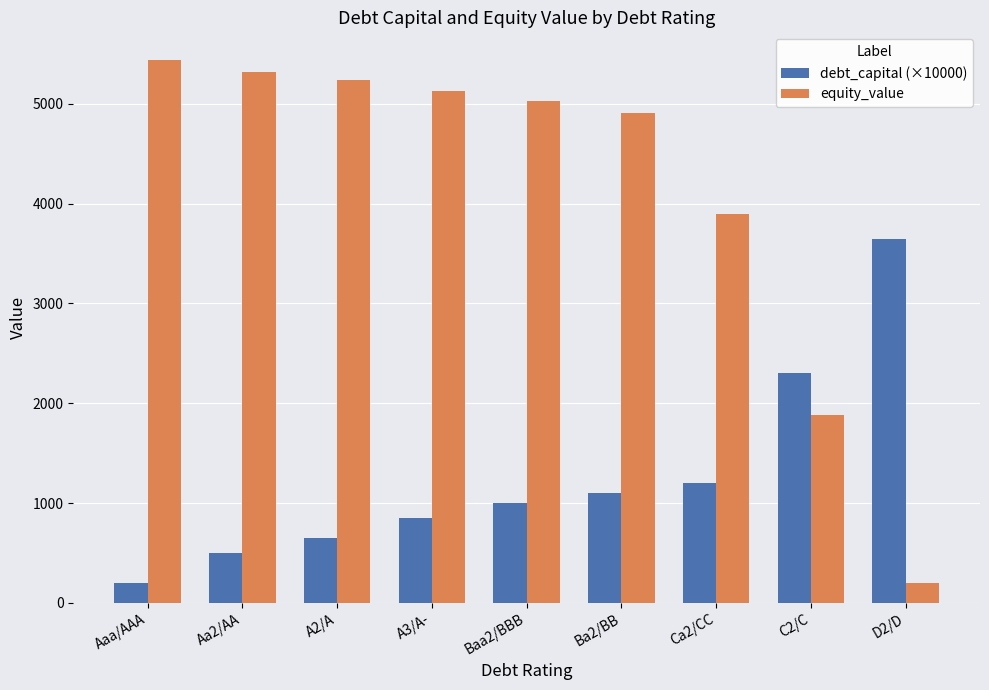

At how many categories does at least one series exceed 3179?

8